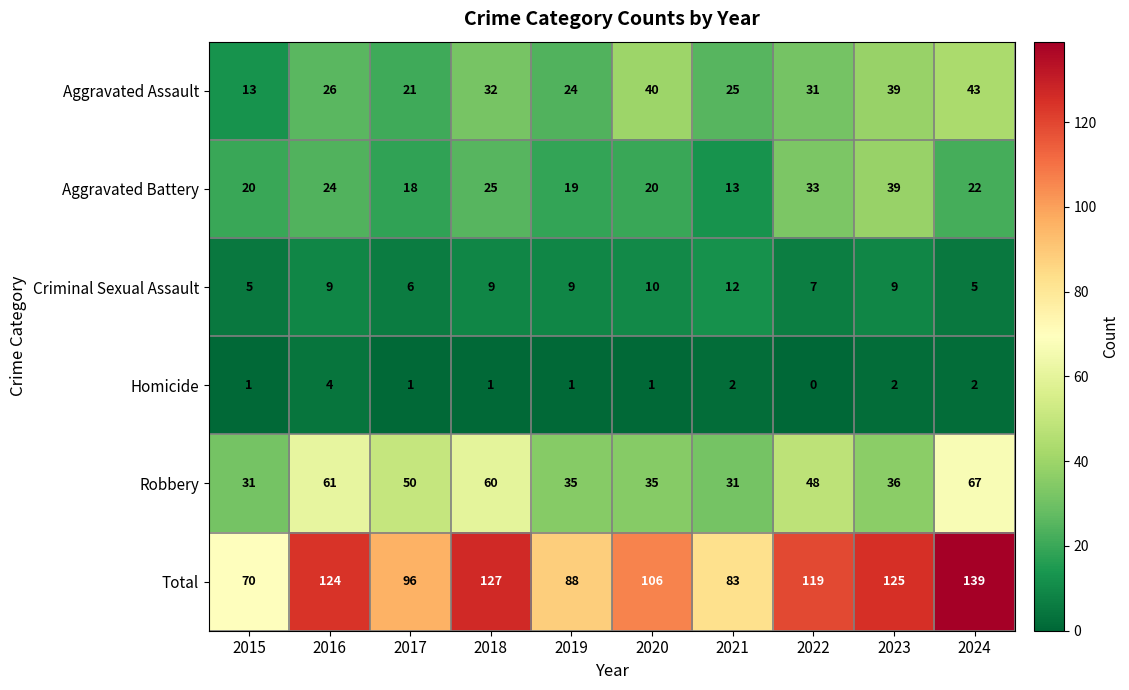

True or false: Criminal Sexual Assault has a value of 12 at 2021.

True